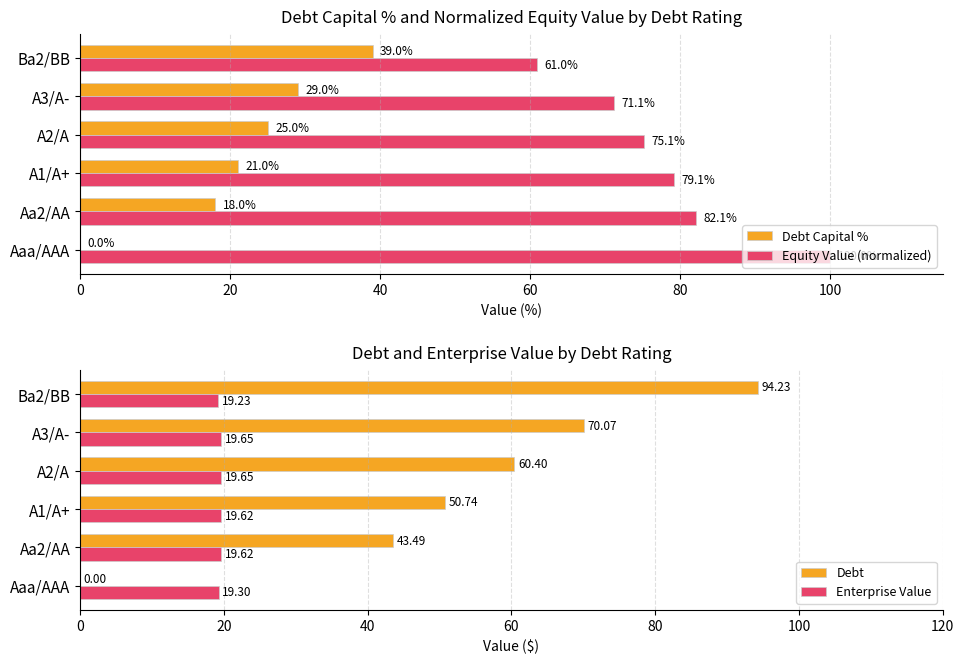

What are all the series names shown in the legend?

Debt Capital %, Equity Value (normalized), Debt, Enterprise Value